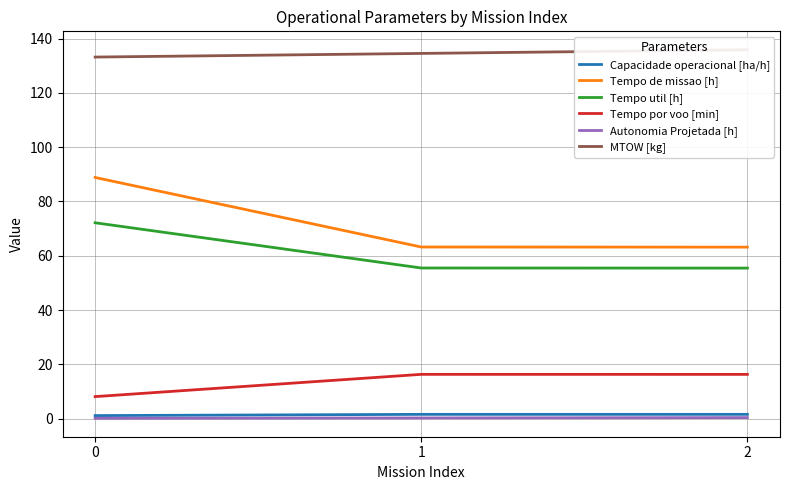

Reading left to right, what are all the values shown in this chart?

Capacidade operacional [ha/h]: 1.1	1.6	1.6
Tempo de missao [h]: 88.8	63.2	63.2
Tempo util [h]: 72.2	55.5	55.5
Tempo por voo [min]: 8.1	16.3	16.3
Autonomia Projetada [h]: 0.1	0.3	0.4
MTOW [kg]: 133.2	134.6	135.9